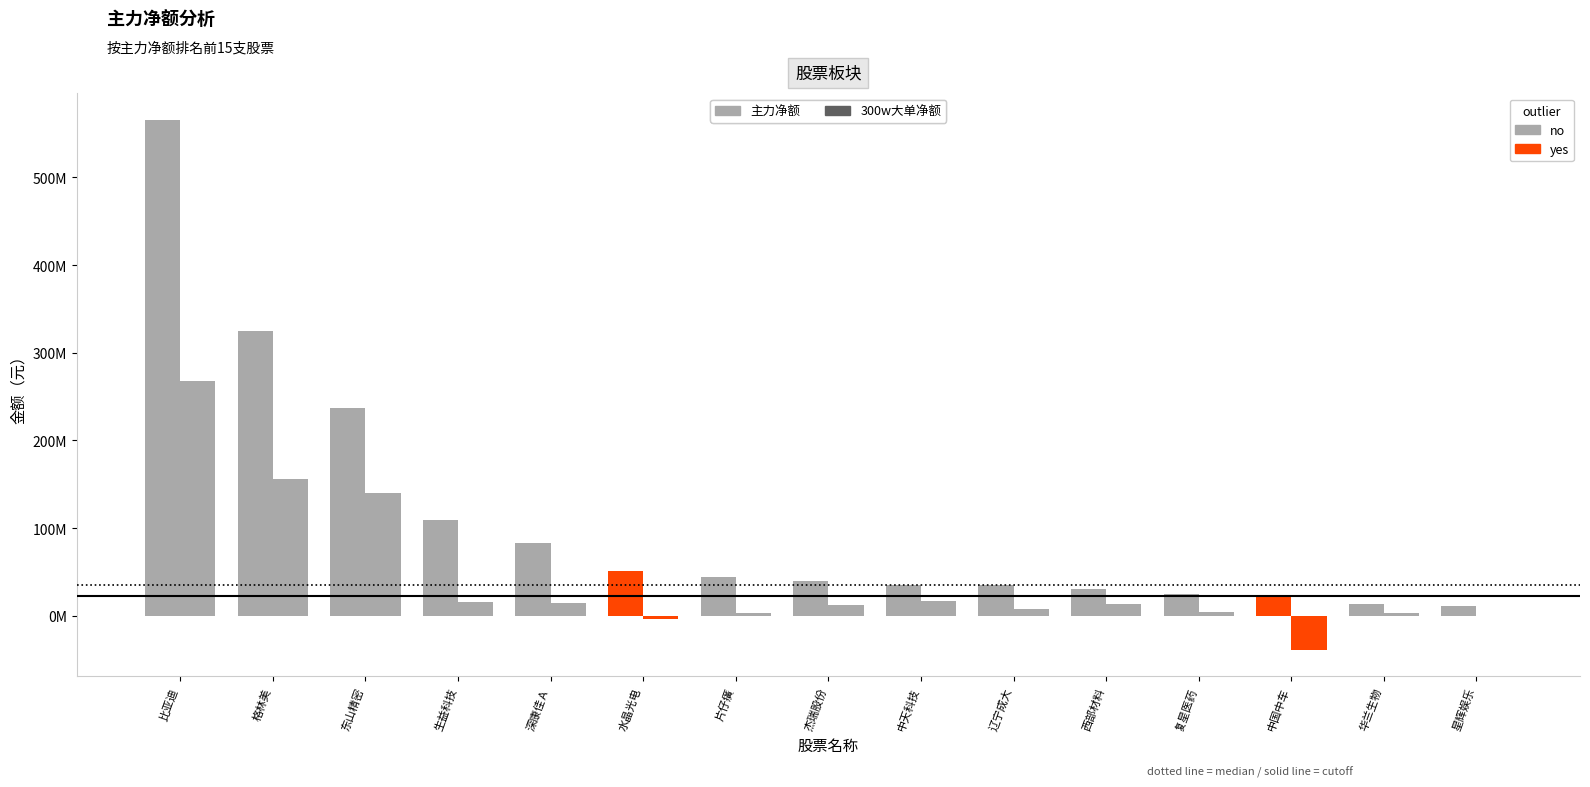

Rank the series by their maximum value, from lowest to highest.

300w大单净额, 主力净额